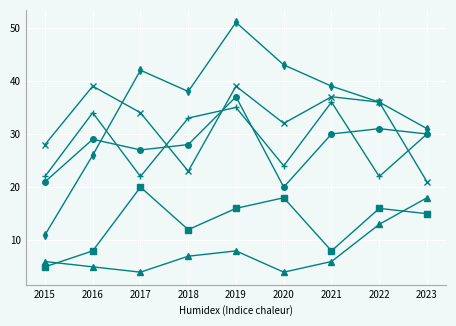

Which label corresponds to the largest value in the chart?

2019